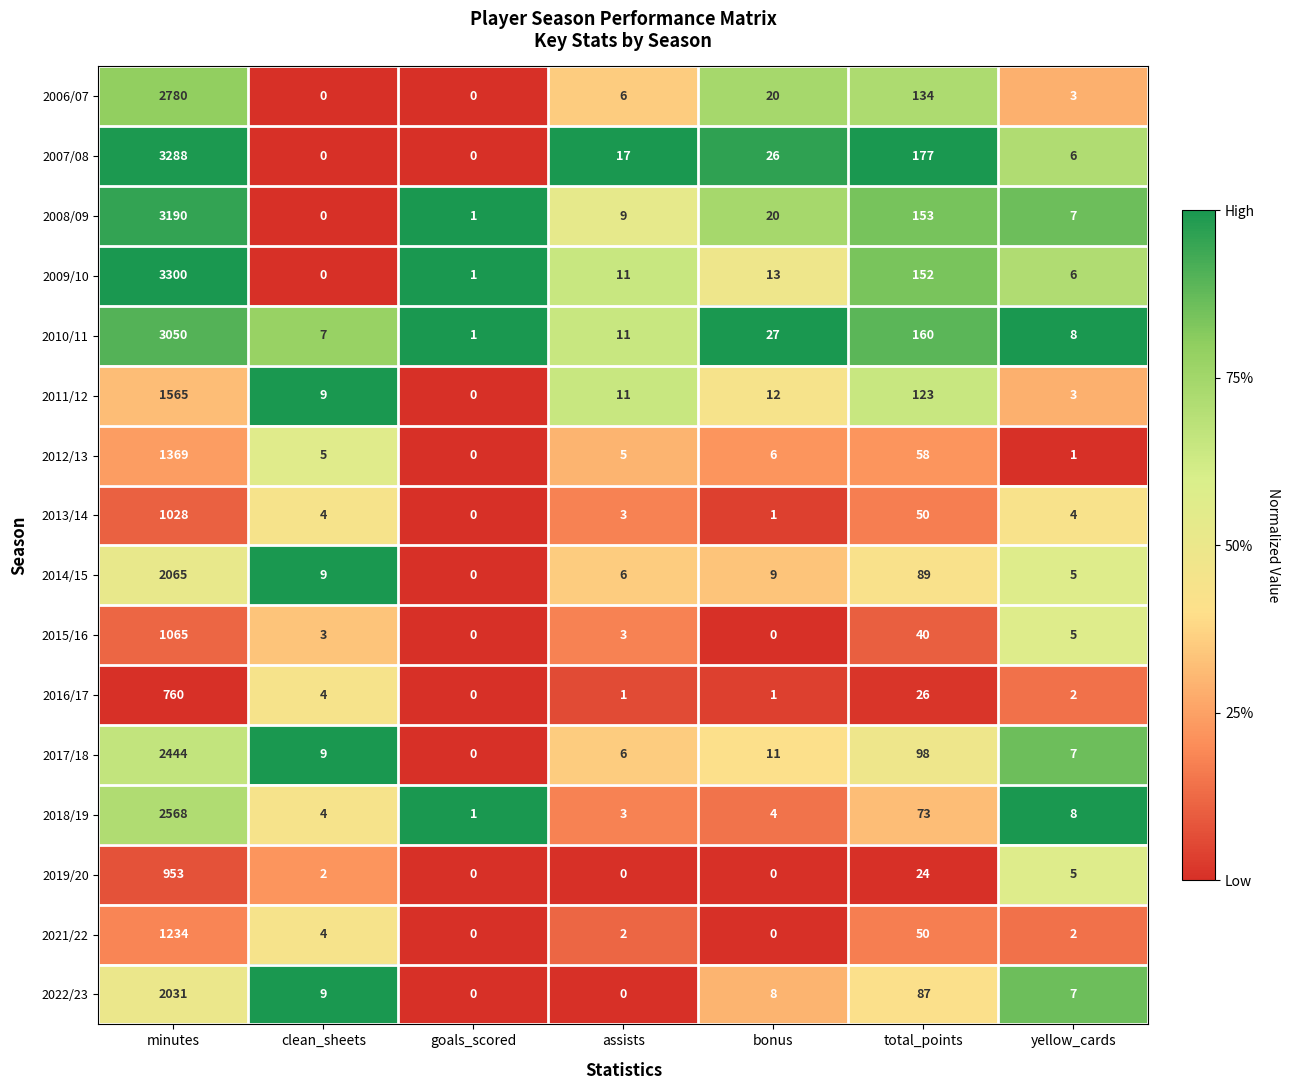

True or false: 2009/10 has a value of 213 at total_points.

False